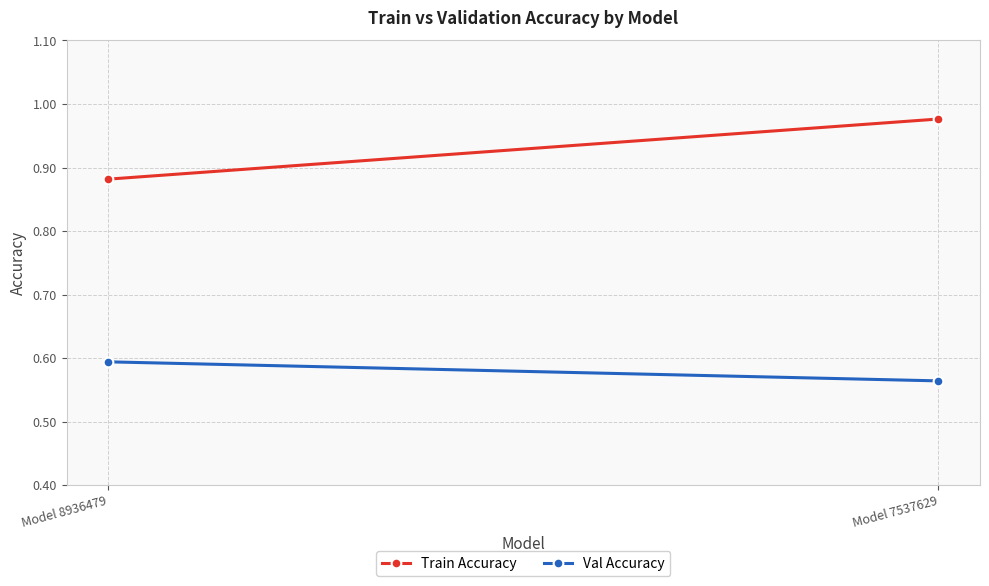

List the series in order of their overall mean, highest first.

Train Accuracy, Val Accuracy